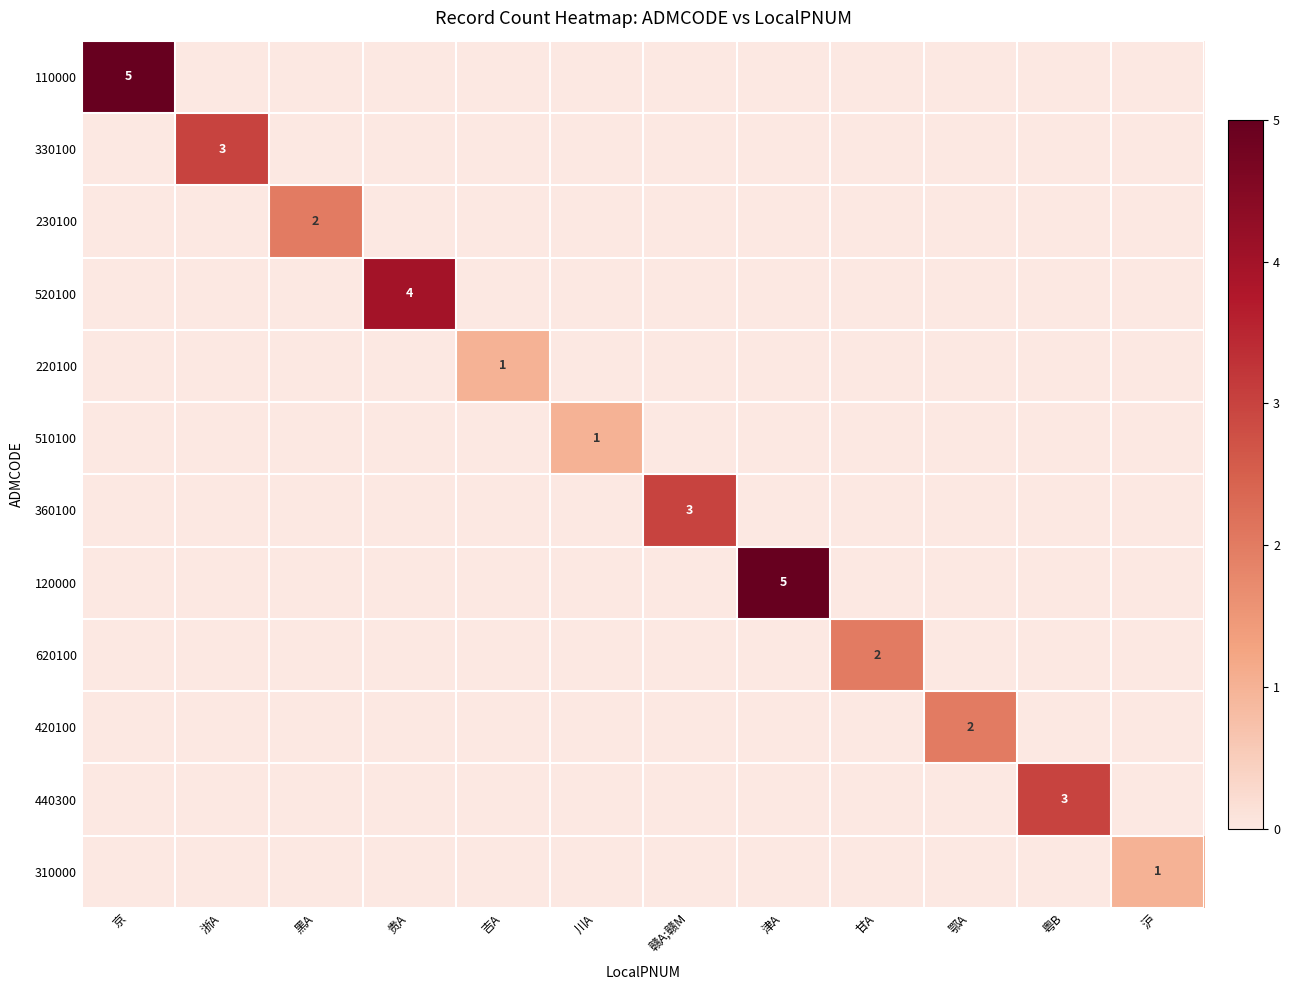

The 310000 series shows 0.1 at 粤B. True or false?

False